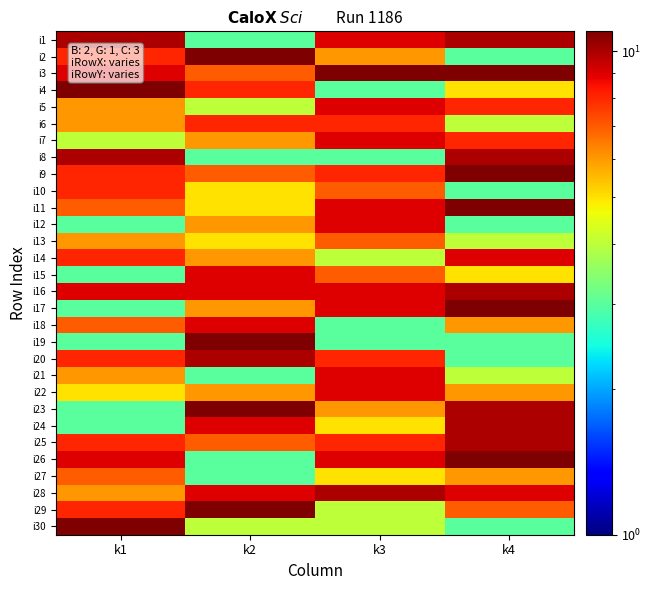

Between k3 and k2, which is larger?

k3